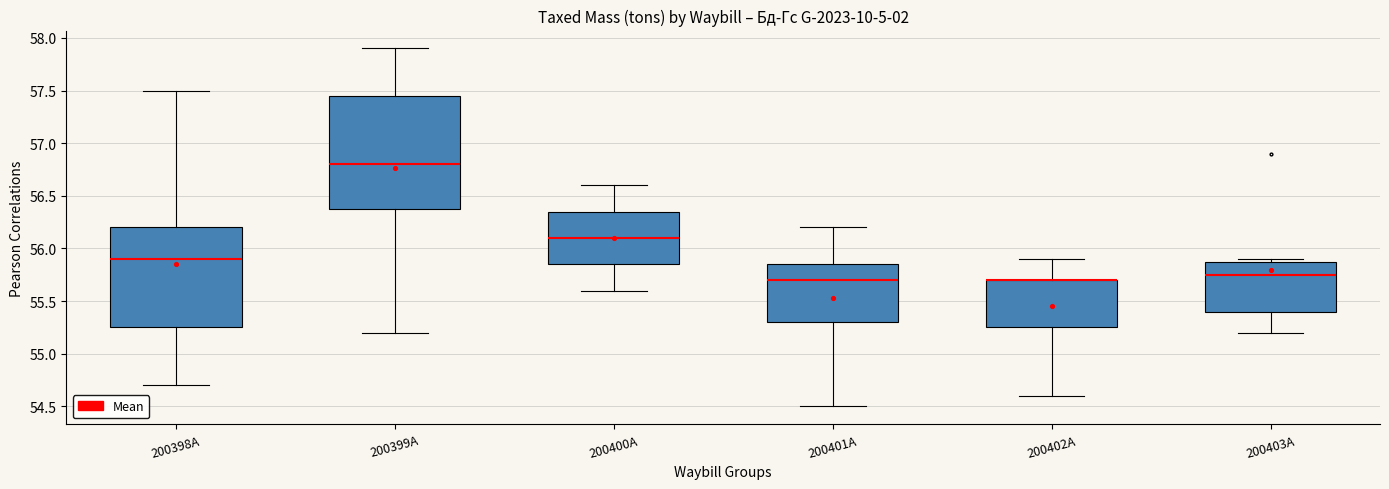

Reading left to right, read every box against the y-axis: the position of its median line, the range the box covers, and the ends of its whiskers. The values are not printed on the chart, so give them approximately, as read against the axis.

200398А: median 55.90, box 55.25 to 56.20, whiskers 54.70 to 57.50
200399А: median 56.80, box 56.40 to 57.45, whiskers 55.20 to 57.90
200400А: median 56.10, box 55.85 to 56.35, whiskers 55.60 to 56.60
200401А: median 55.70, box 55.30 to 55.85, whiskers 54.50 to 56.20
200402А: median 55.70 (drawn on the box's upper edge), box 55.25 to 55.70, whiskers 54.60 to 55.90
200403А: median 55.75, box 55.40 to 55.90, whiskers 55.20 to 55.90 (just above the box's upper edge)